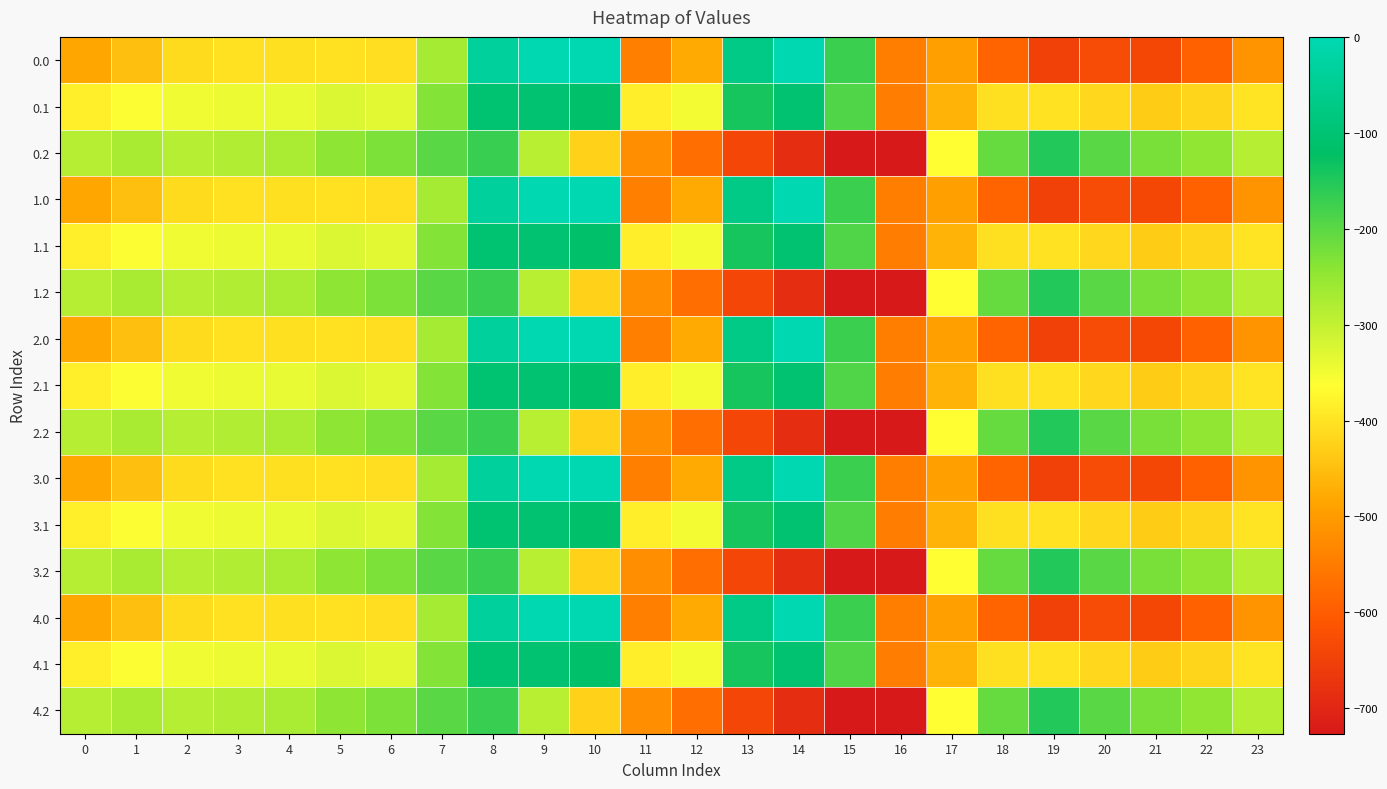

At which category is the sum across all series the highest?

8